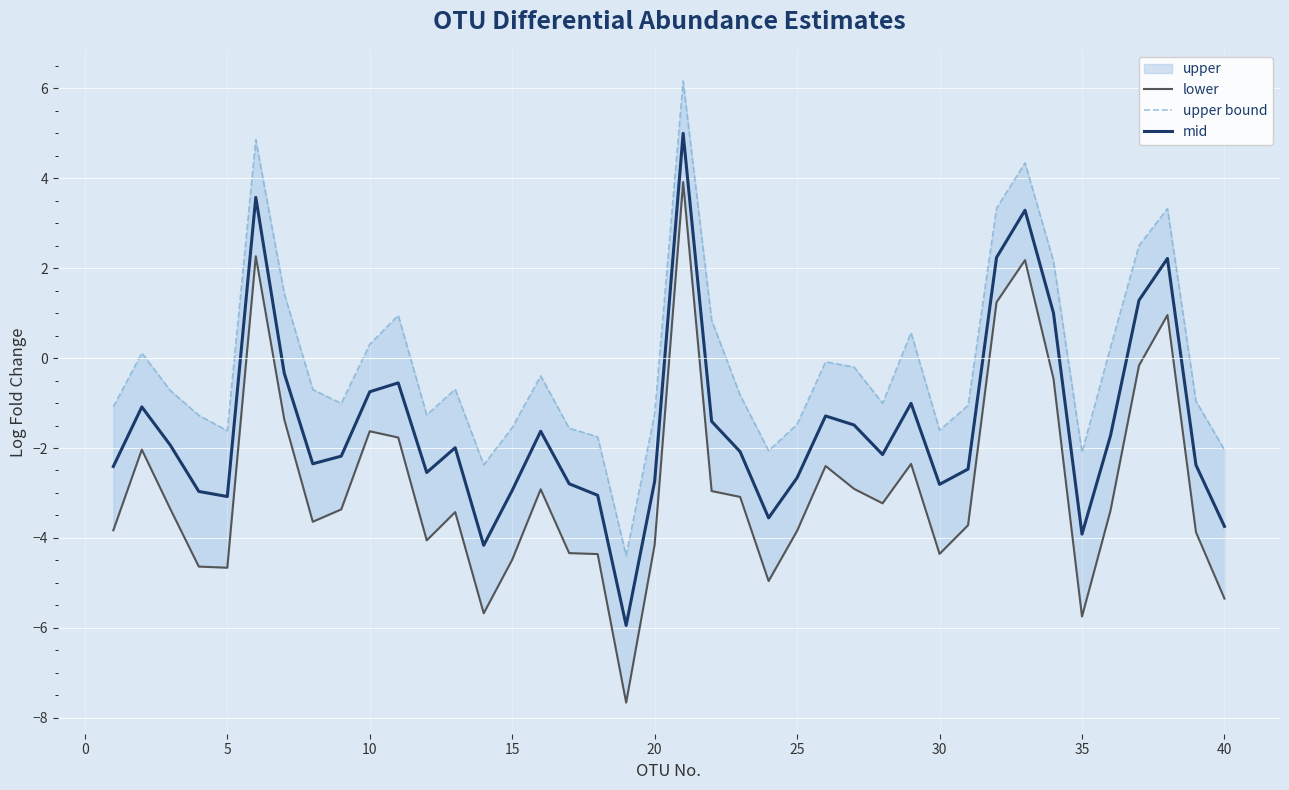

How many negative values does the mid series have?

33